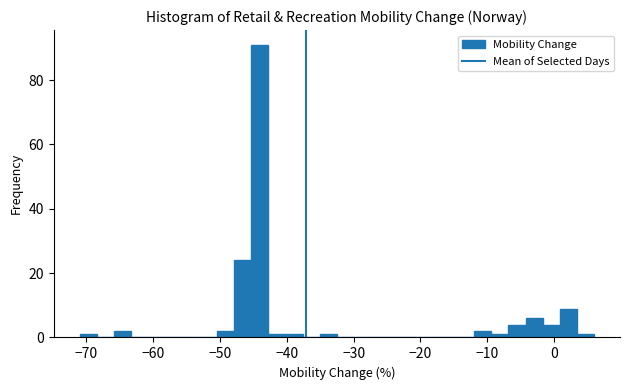

Read against the x-axis, roughly where is the centre of the tallest bar?

-44